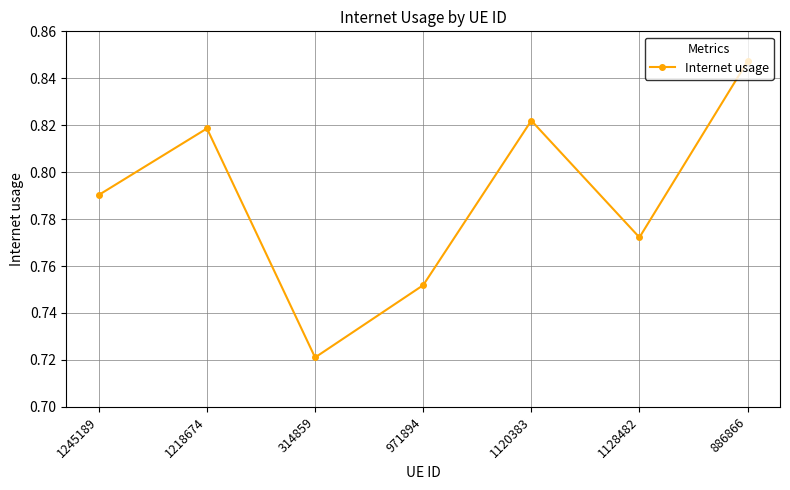

Where is the data nearest to the value 0?

314859